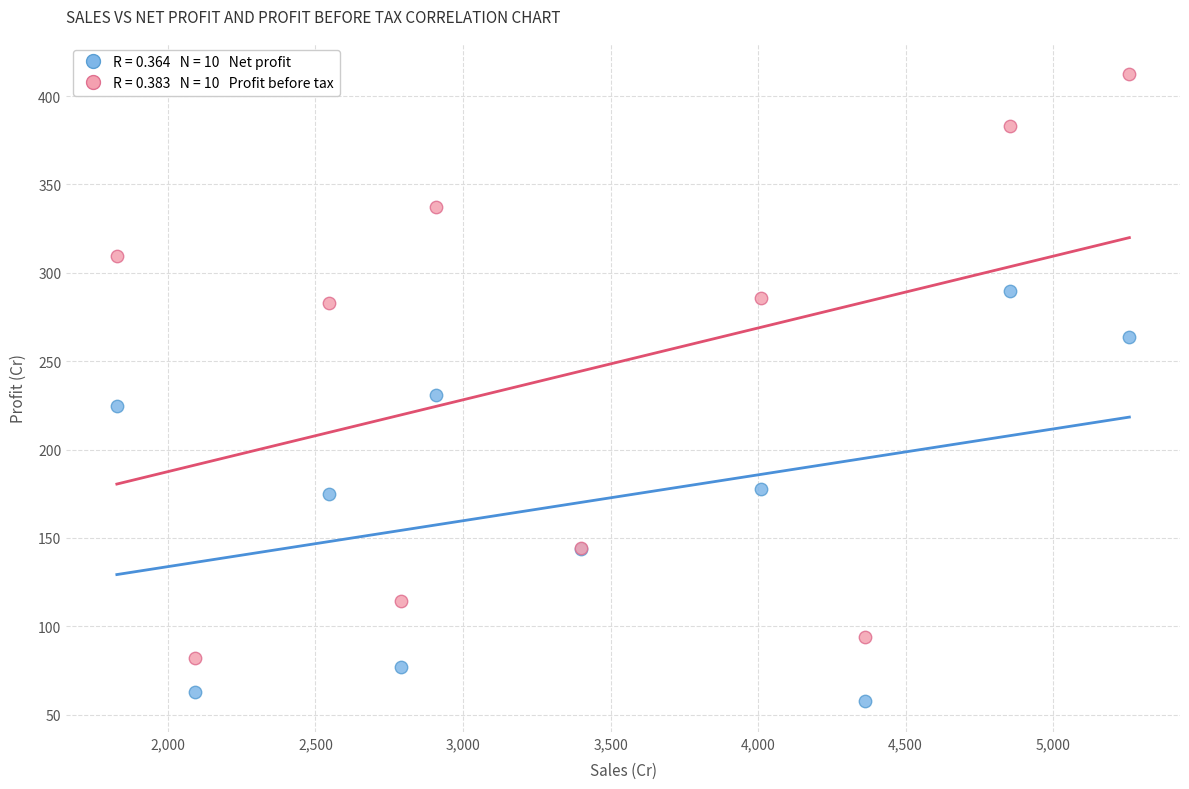

Across all series, what Y value is closest to 235?

230.8